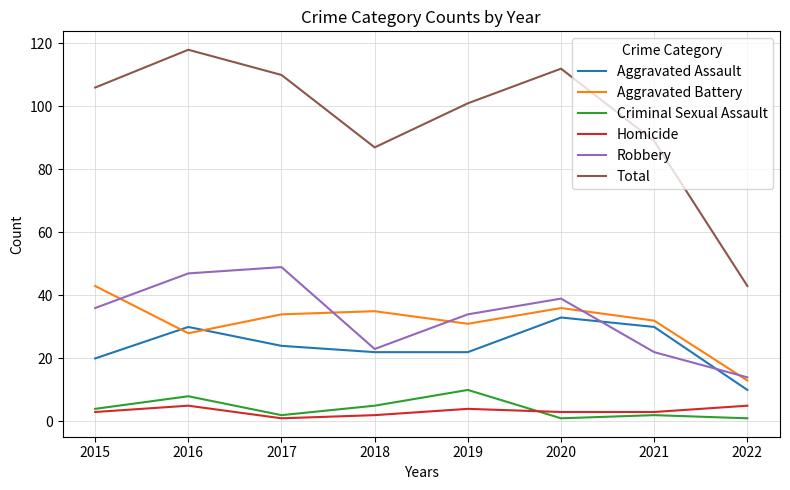

The value of Criminal Sexual Assault at 2022 is 1. True or false?

True